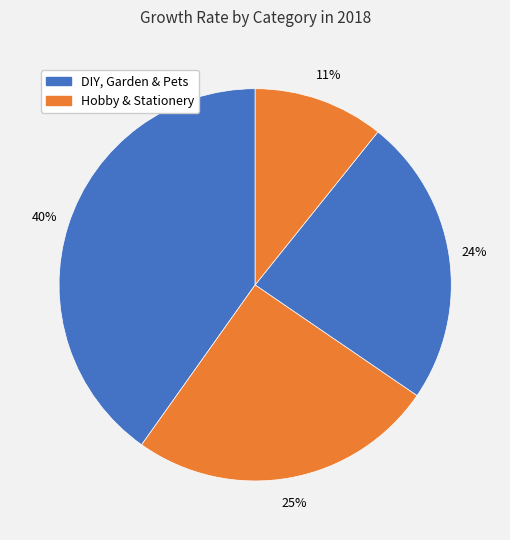

Is there a majority slice in this chart?

No